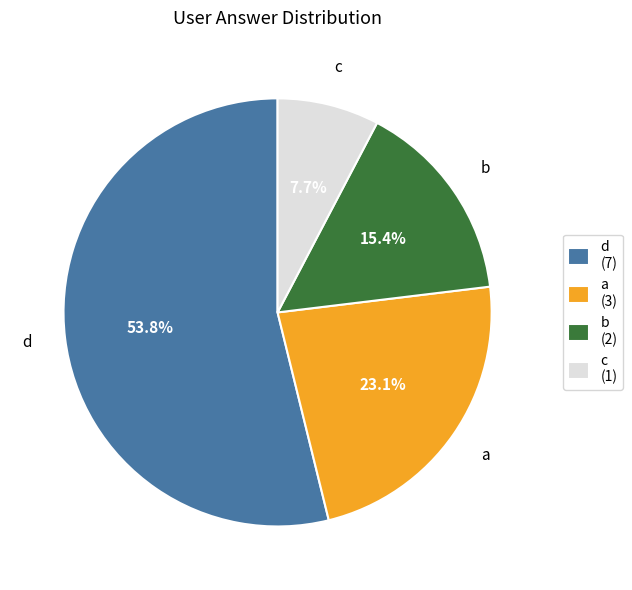

True or false: c accounts for 8% of the total.

True